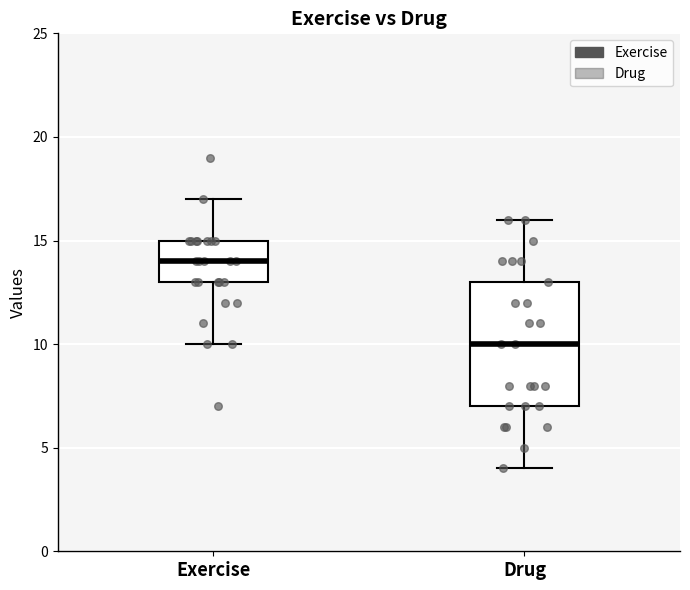

Reading left to right, read every box against the y-axis: the position of its median line, the range the box covers, and the ends of its whiskers. The values are not printed on the chart, so give them approximately, as read against the axis.

Exercise: median 14, box 13 to 15, whiskers 10 to 17
Drug: median 10, box 7 to 13, whiskers 4 to 16